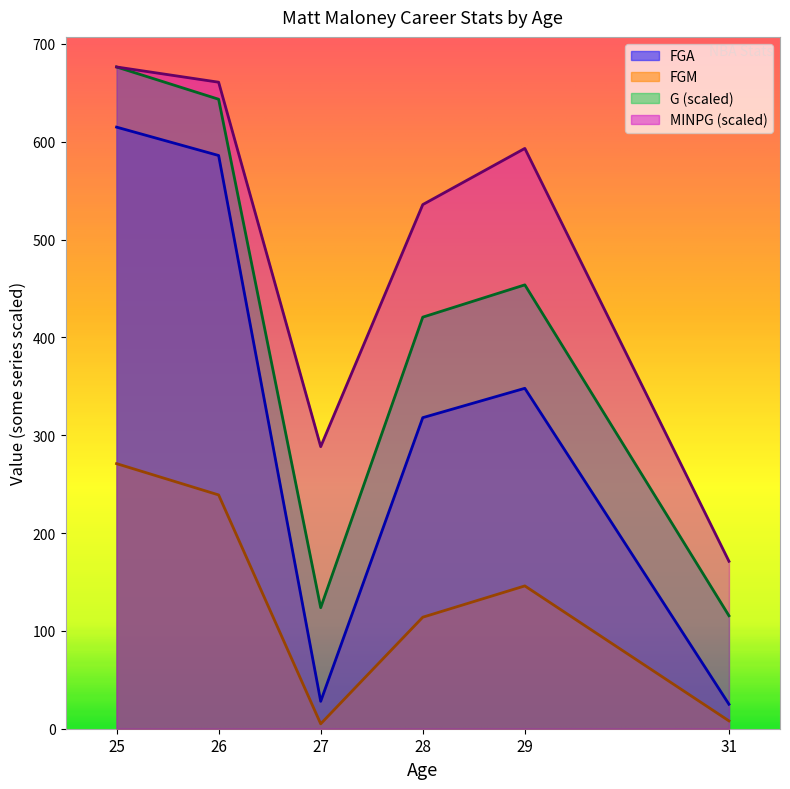

Count the number of categories in the chart.

6